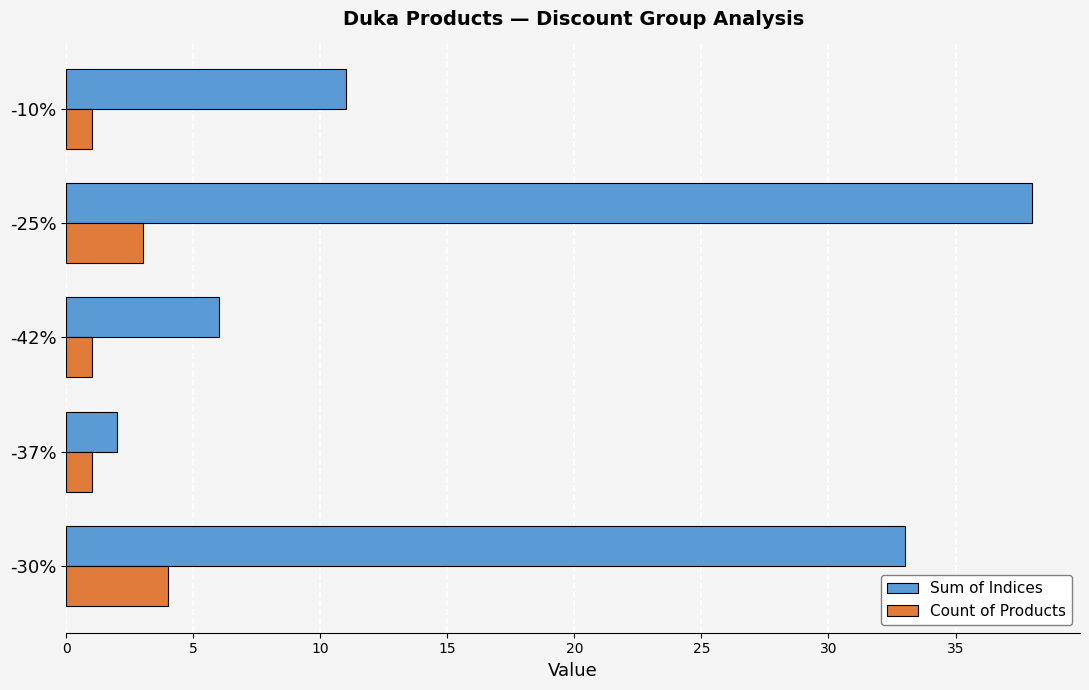

Count the Count of Products values in the range 1 to 3.

4